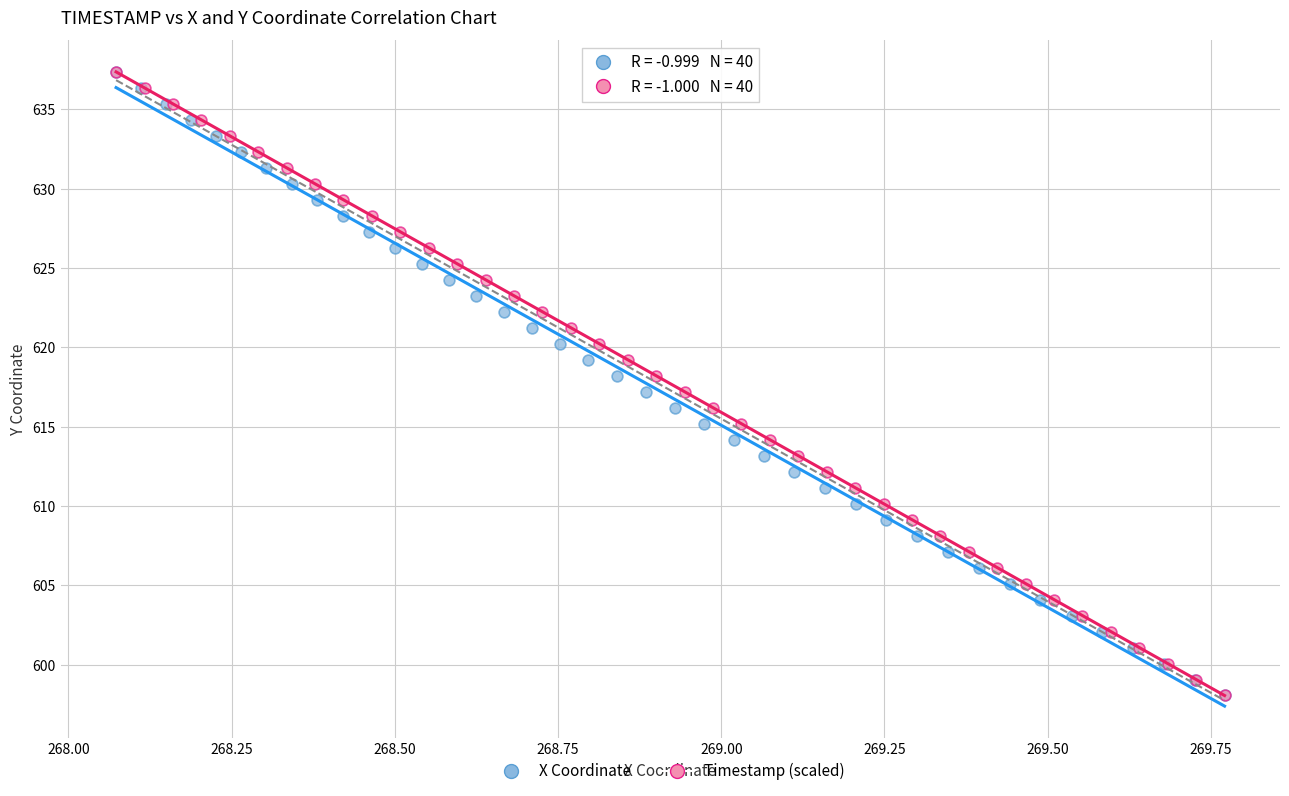

What are all the series names shown in the legend?

X Coordinate, Timestamp (scaled)